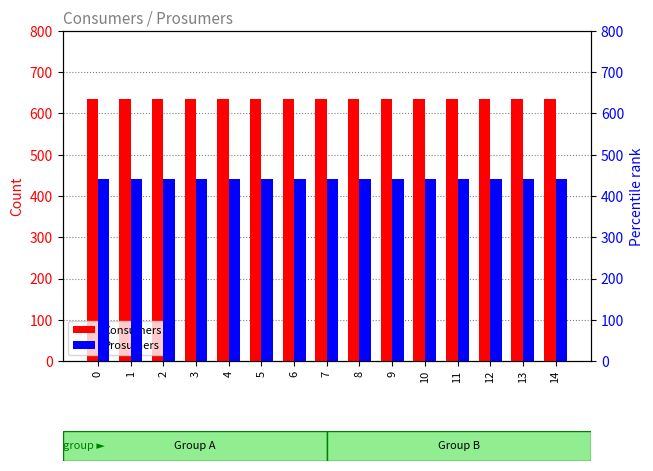

True or false: Consumers has a value of 635 at 14.

True